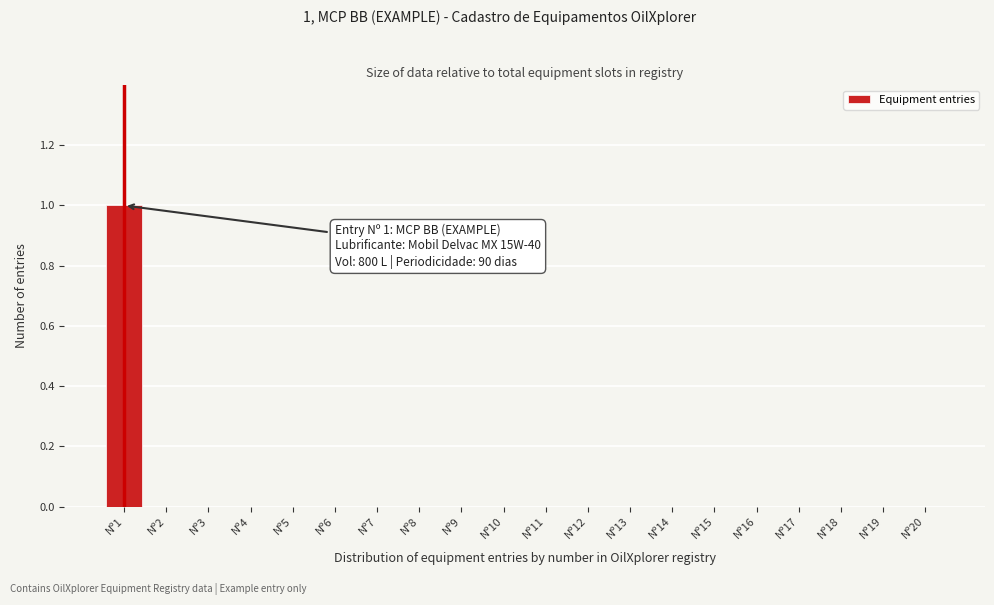

Reading left to right, what are all the values shown in this chart?

Nº1=1	Nº2=0	Nº3=0	Nº4=0	Nº5=0	Nº6=0	Nº7=0	Nº8=0	Nº9=0	Nº10=0	Nº11=0	Nº12=0	Nº13=0	Nº14=0	Nº15=0	Nº16=0	Nº17=0	Nº18=0	Nº19=0	Nº20=0